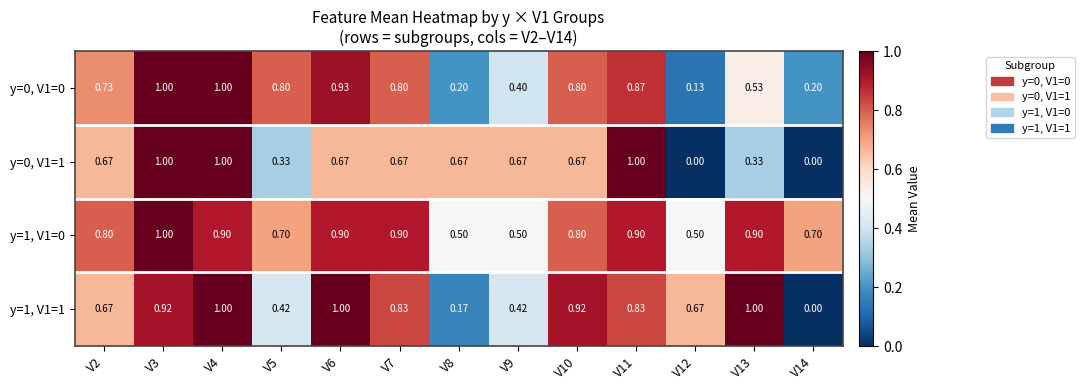

Is the value of y=1, V1=0 at V10 greater than the value of y=0, V1=0 at V8?

Yes